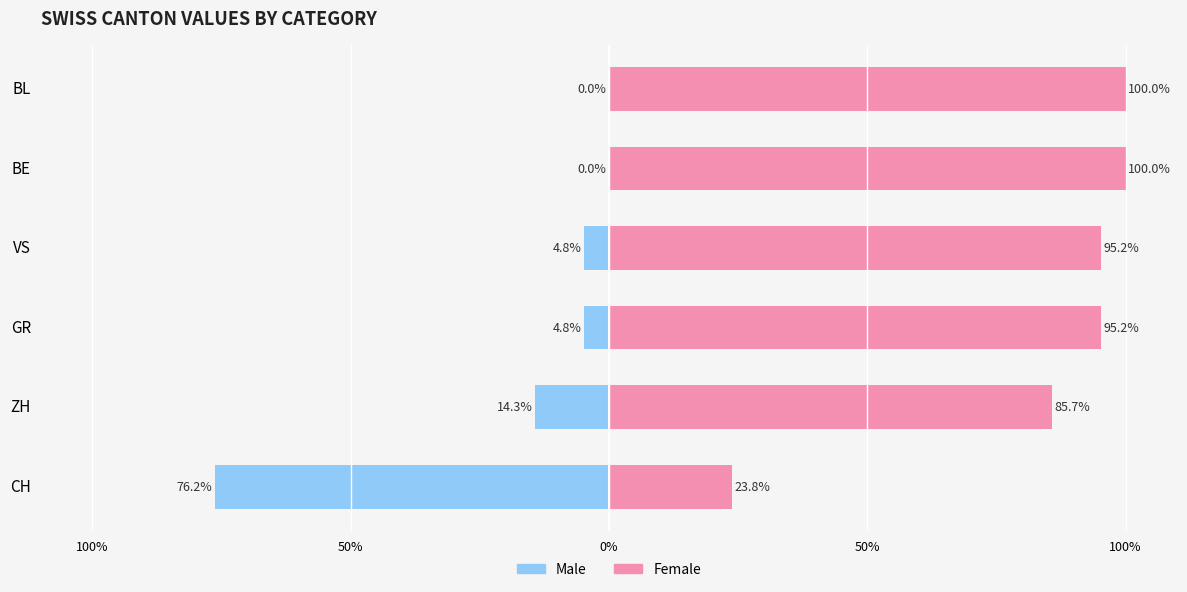

What is the smallest value displayed?

-76.2